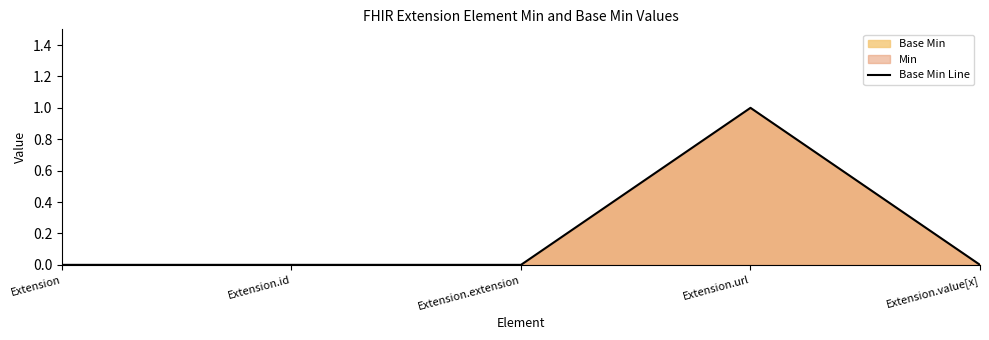

Which label corresponds to the smallest value in the chart?

Extension